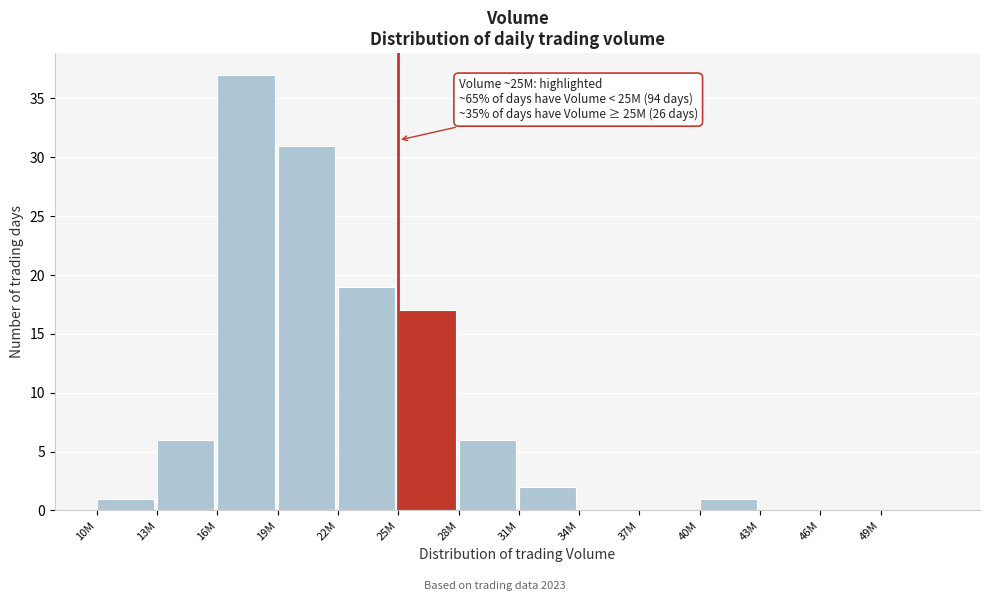

Reading left to right, extract all data points from this chart.

10M=1	13M=6	16M=37	19M=31	22M=19	25M=17	28M=6	31M=2	34M=0	37M=0	40M=1	43M=0	46M=0	49M=0